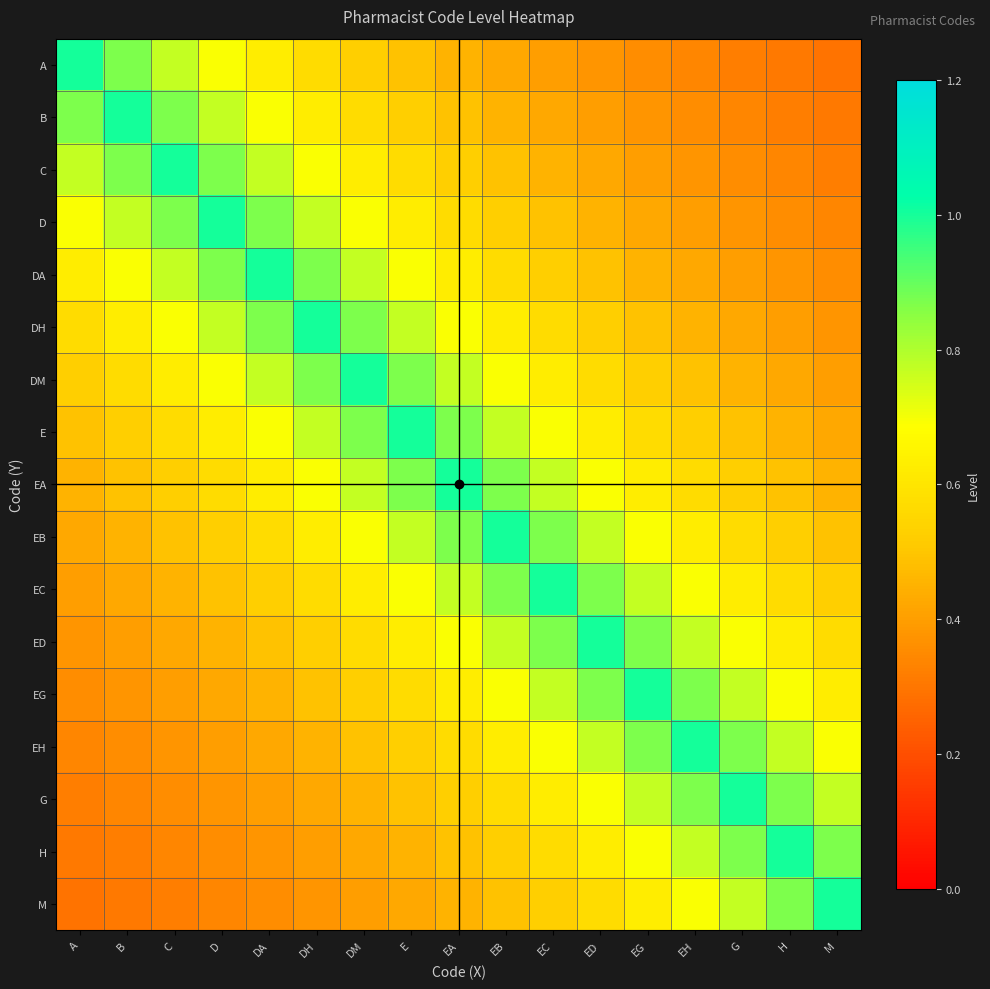

Between EA and EH, which series saw the biggest shift?

EA